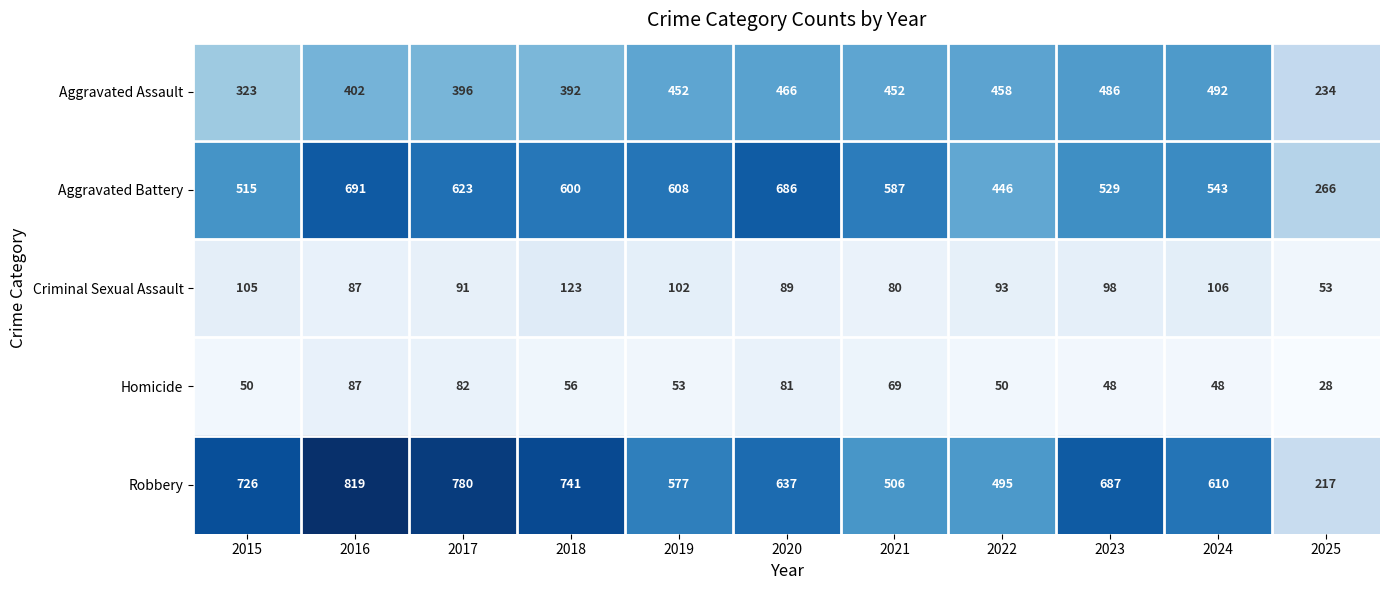

What is the difference between the Criminal Sexual Assault values at 2023 and 2025?

45